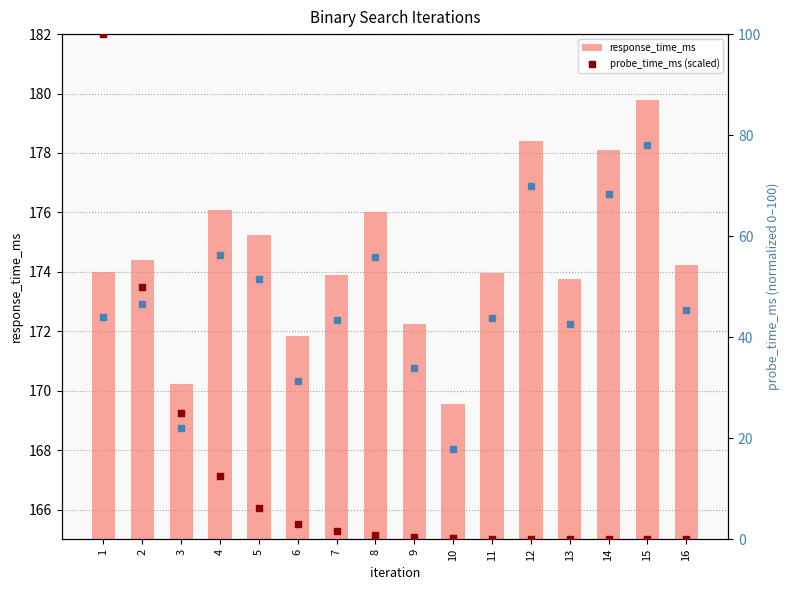

Which series contains the highest Y value?

response_time_ms